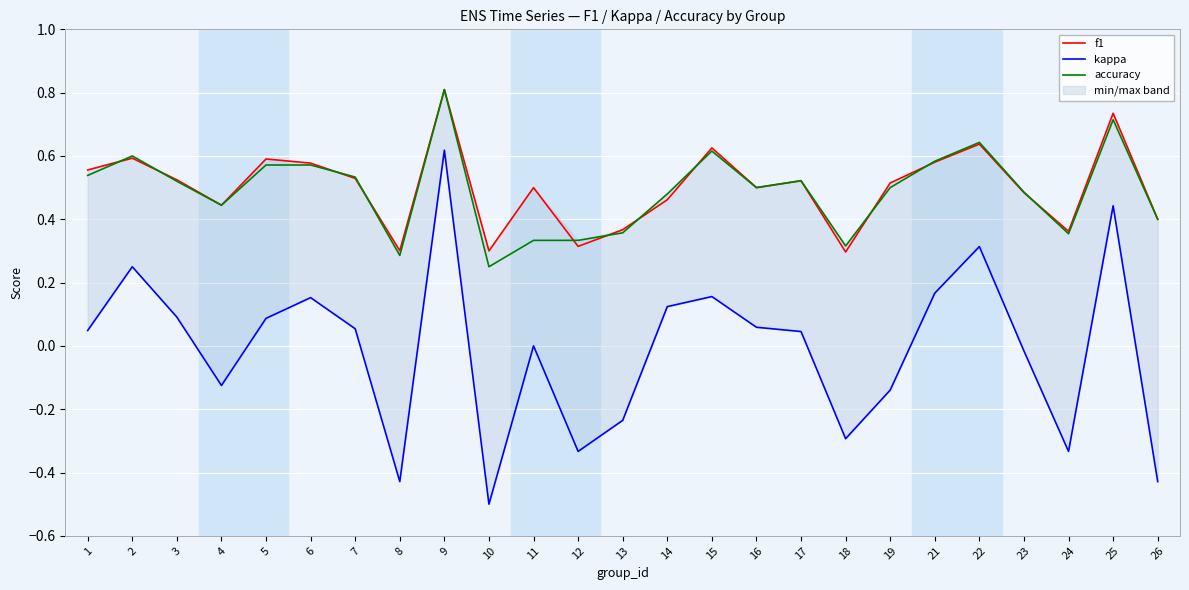

Which series changed the most between 2 and 21?

kappa